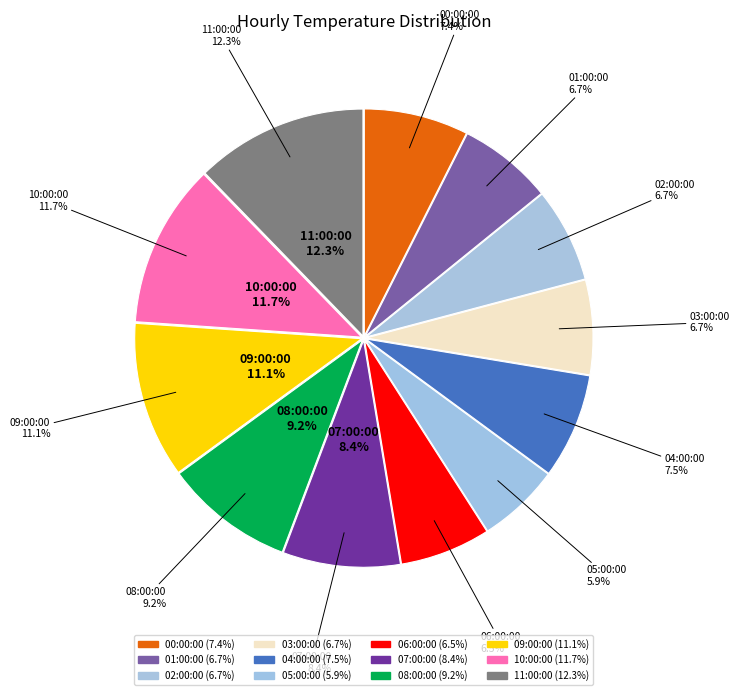

Count the number of slices in the pie.

12